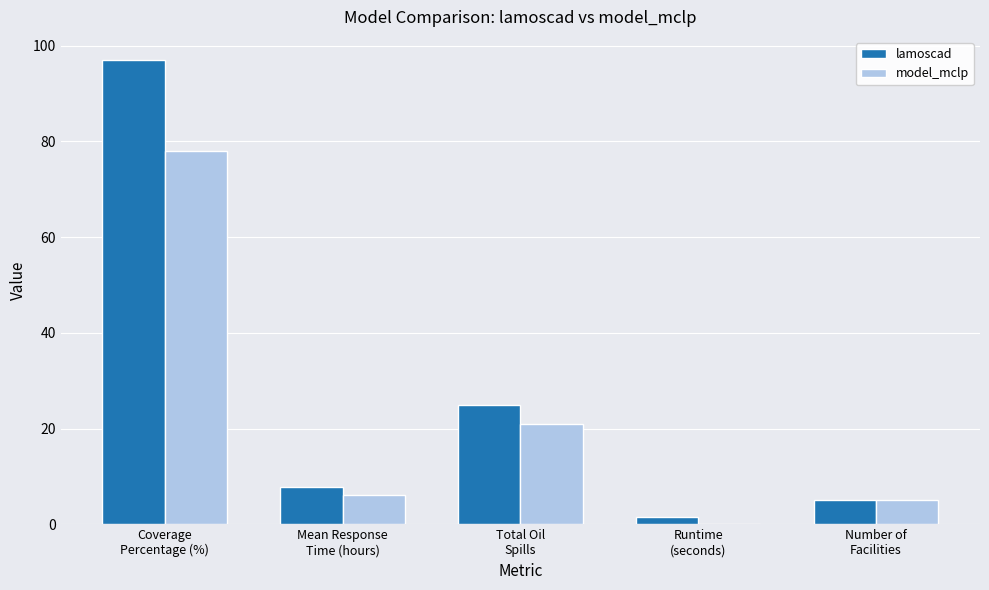

Which series has the largest total across all categories?

lamoscad